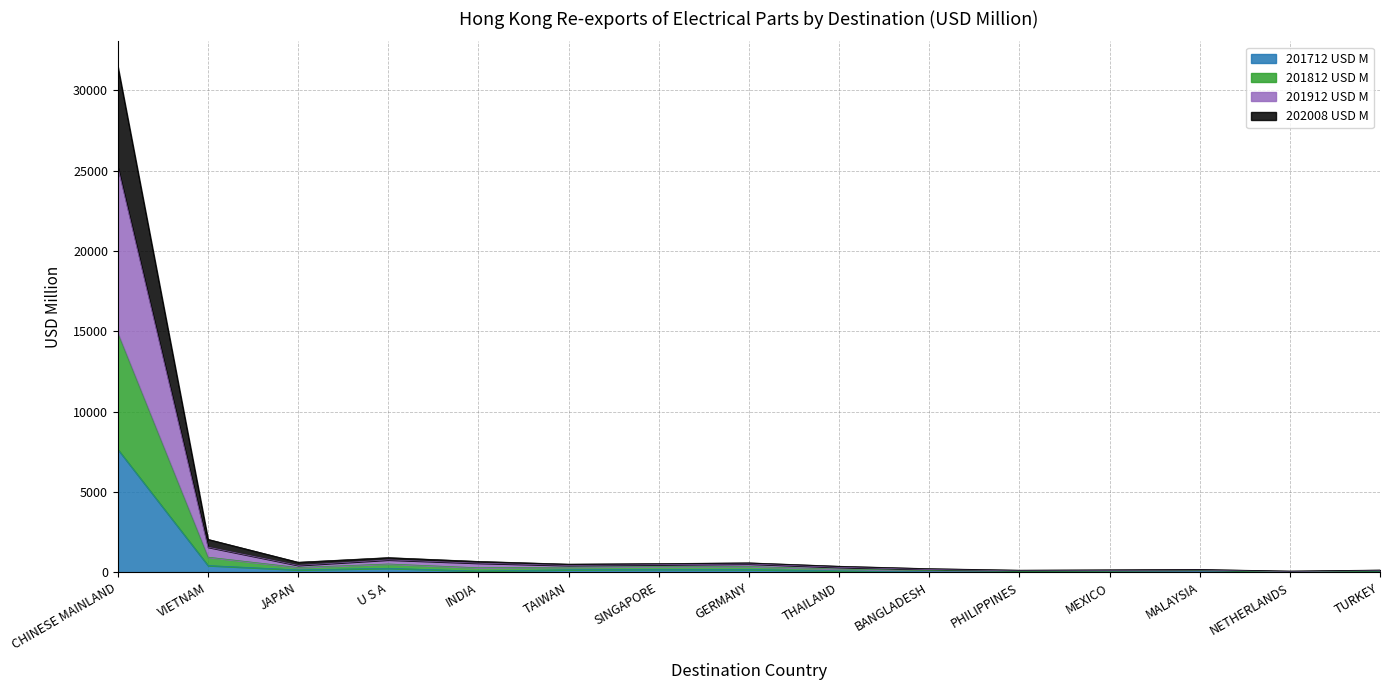

True or false: 201912 USD M and 202008 USD M intersect in this chart.

False